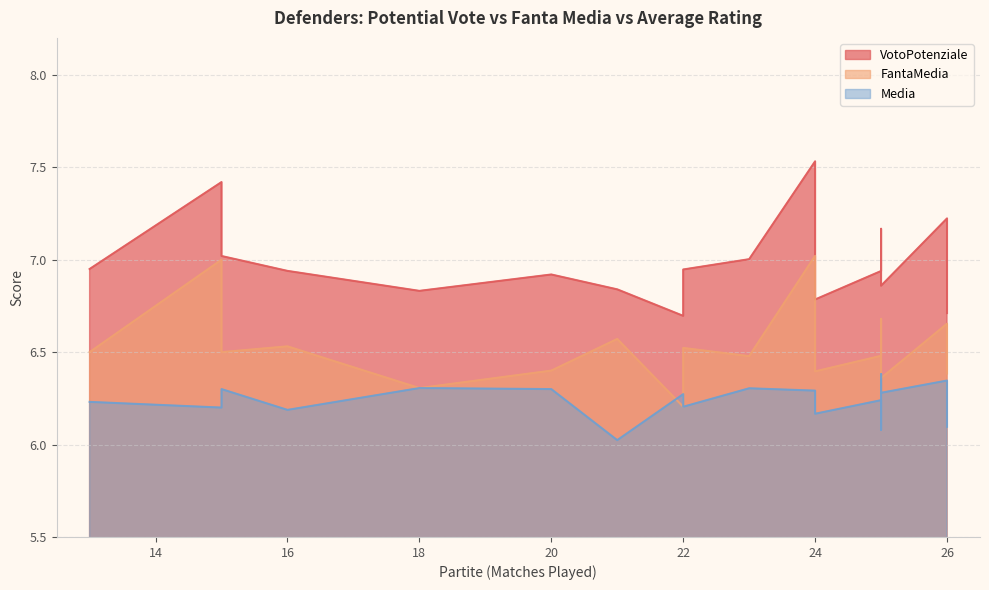

Between 24 and 25, which series saw the biggest shift?

VotoPotenziale